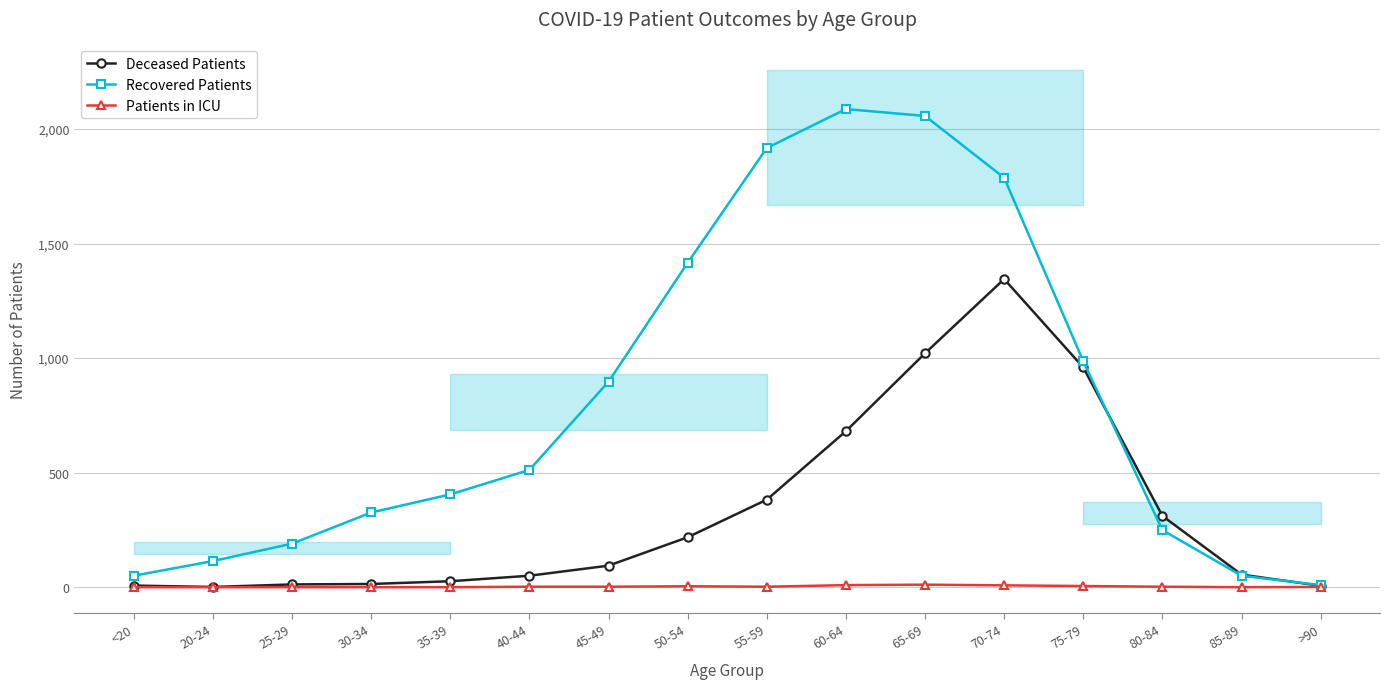

How many data points in Patients in ICU are above 2?

5